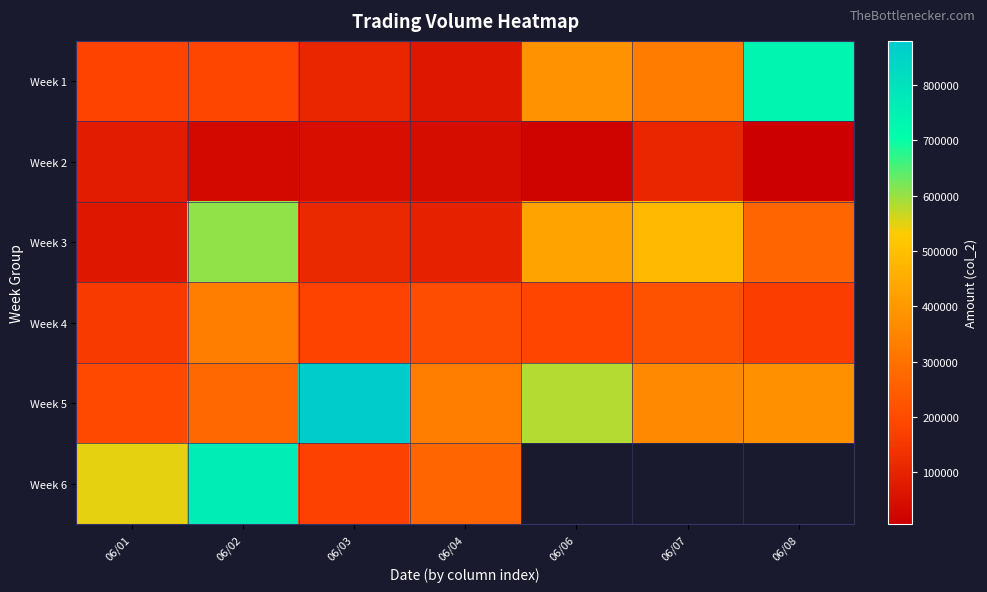

At which category is the sum across all series the highest?

06/02